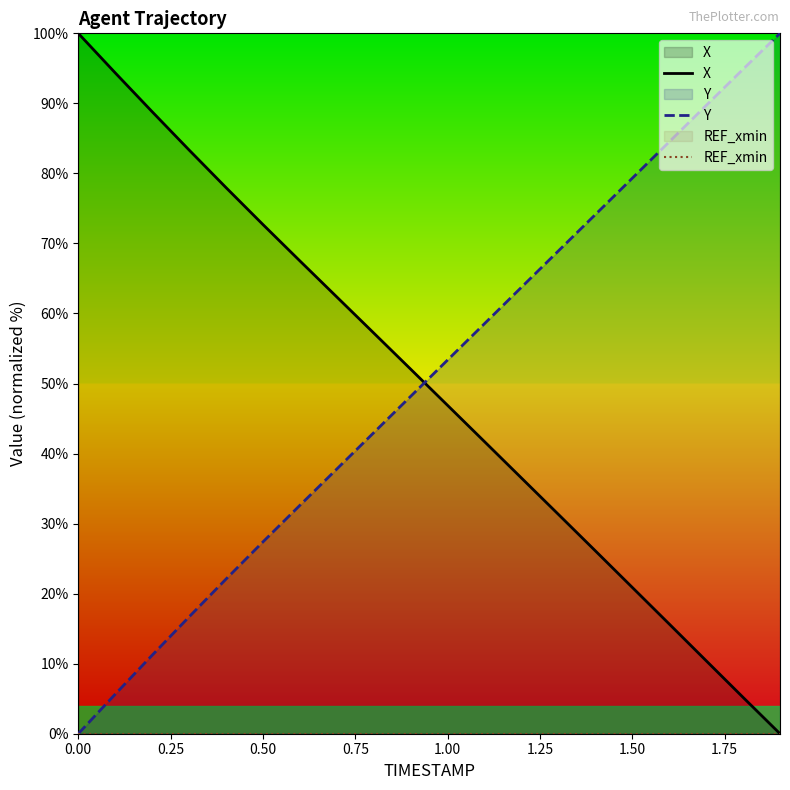

True or false: Y and REF_xmin intersect in this chart.

False